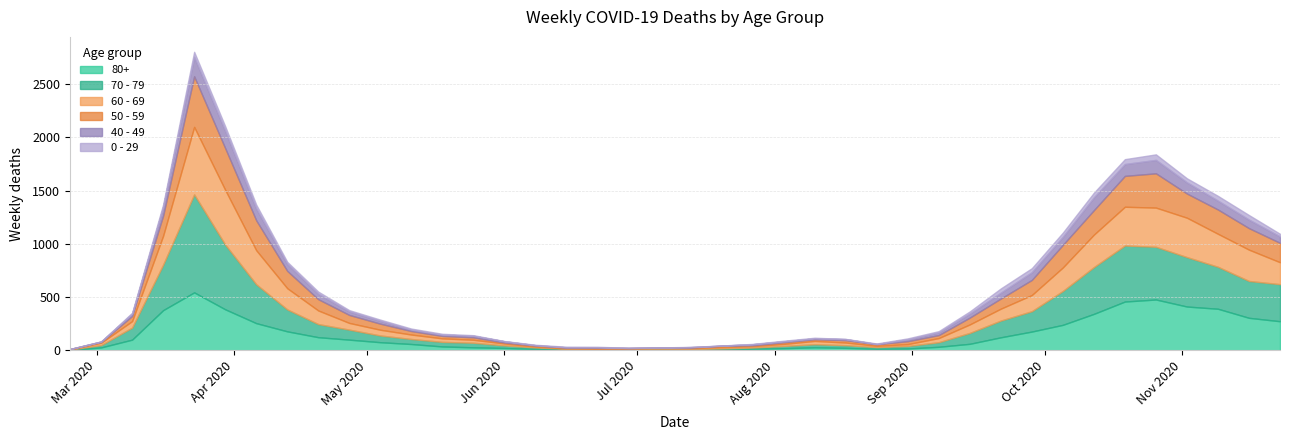

True or false: 70 - 79 has a value of 25 at 25.

True